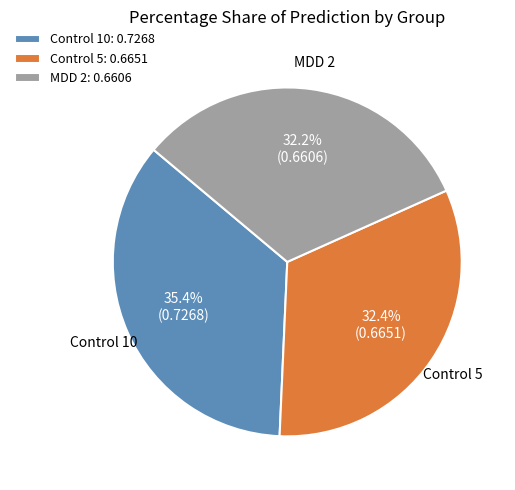

How many segments does this pie chart have?

3